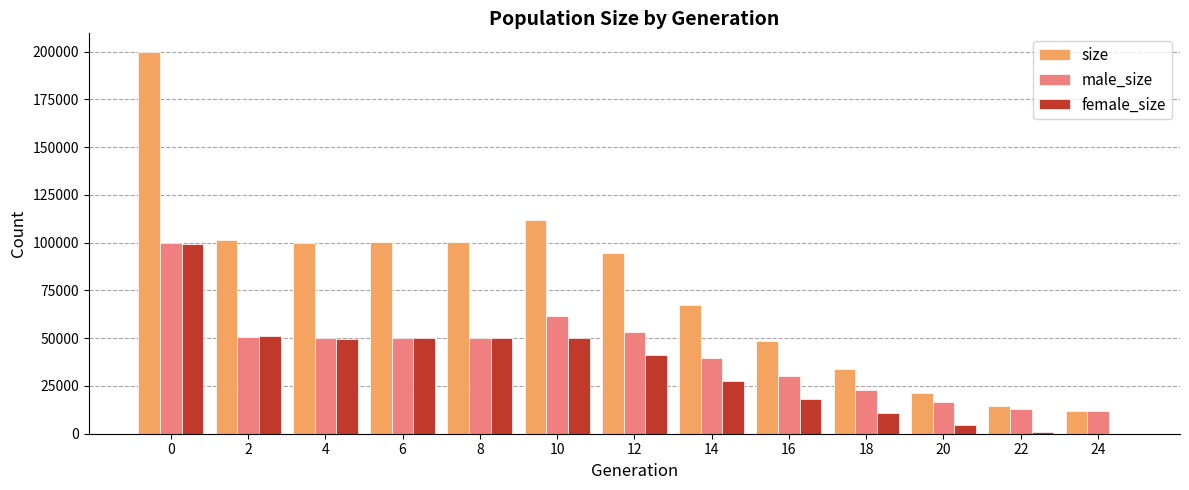

The value of female_size at 16 is 18366. True or false?

True